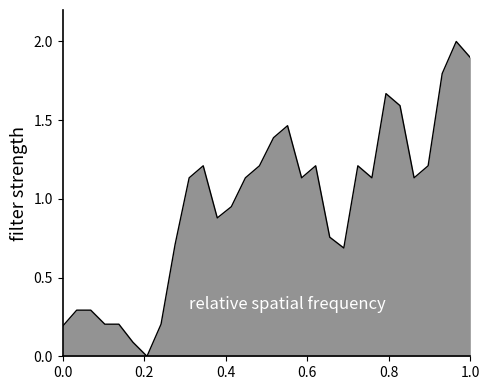

Count the number of values greater than 1.

17